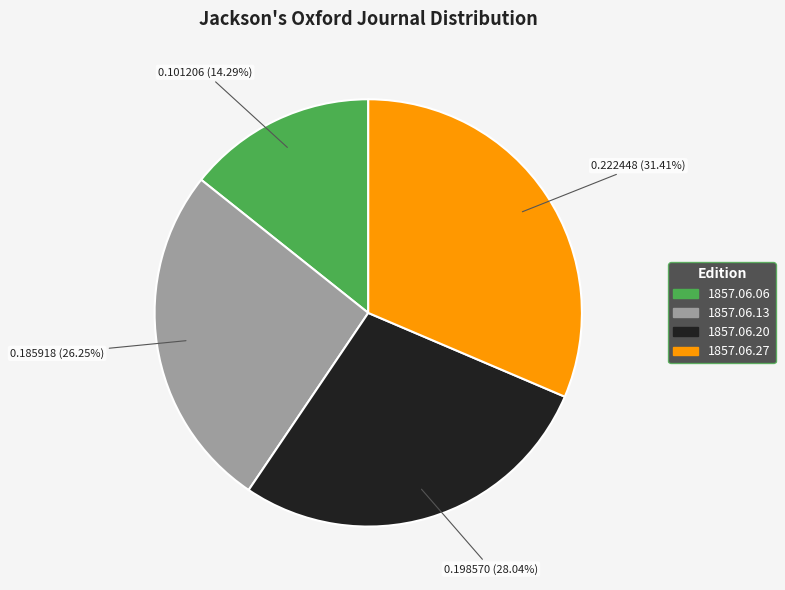

Does any single category account for the majority?

No